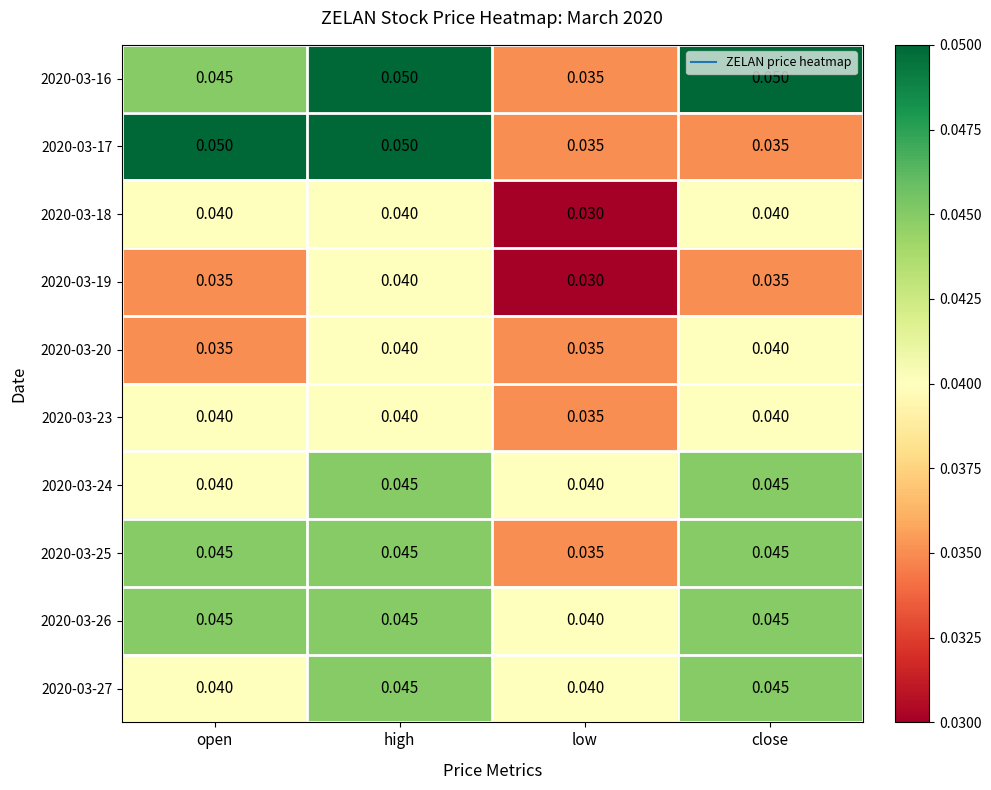

Which series has the largest total across all categories?

2020-03-16